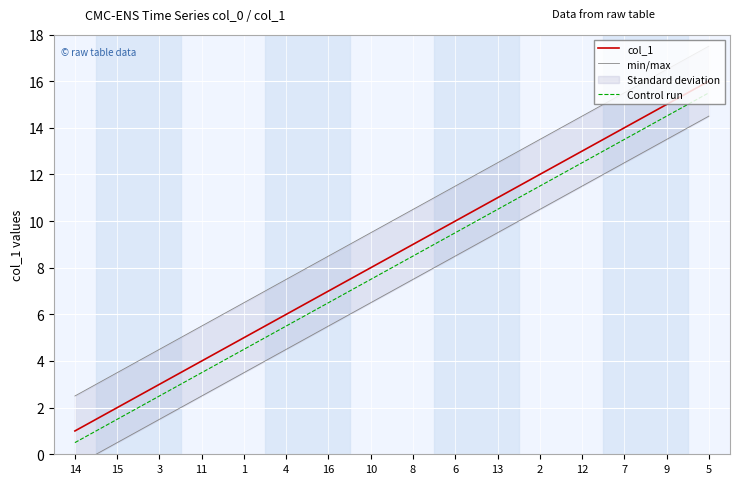

What is the label of the 12th point from the right?

1